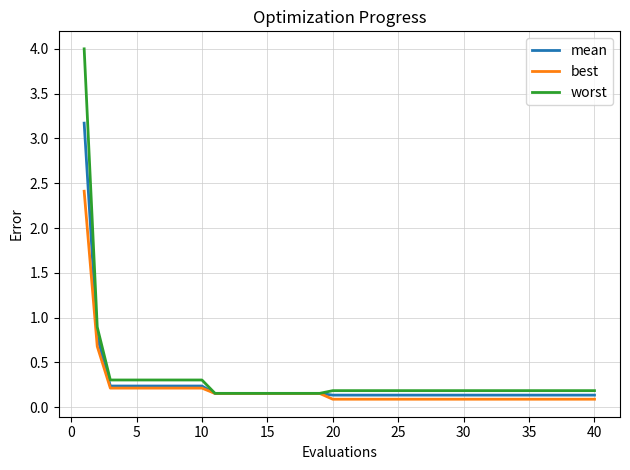

What is the maximum value for mean?

3.2